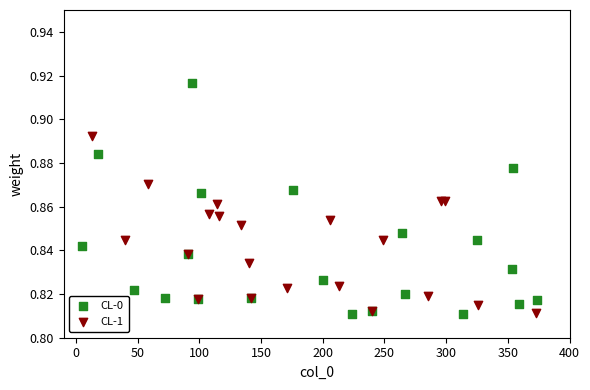

Which series has the largest Y range (max minus min)?

CL-0